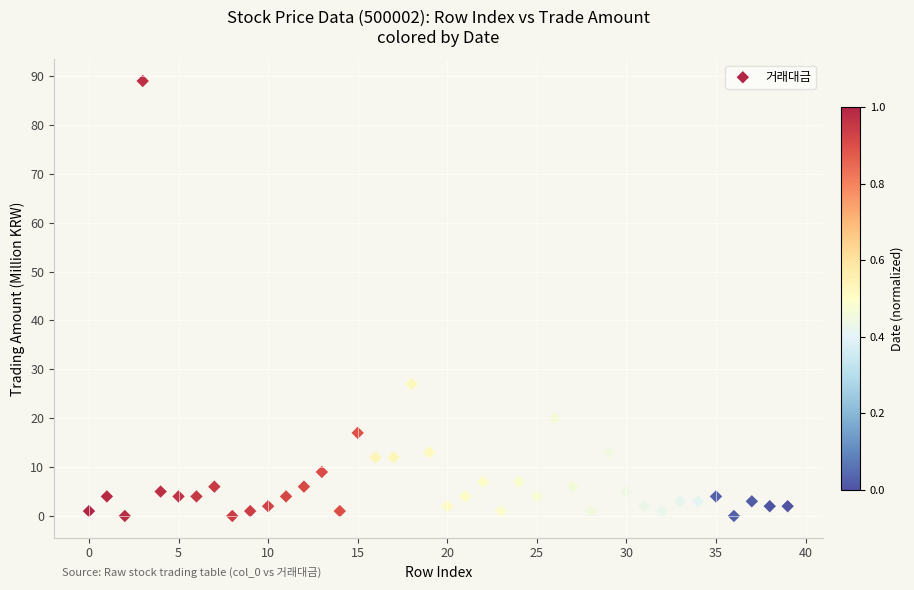

What is the range of Y values (max minus min)?

89